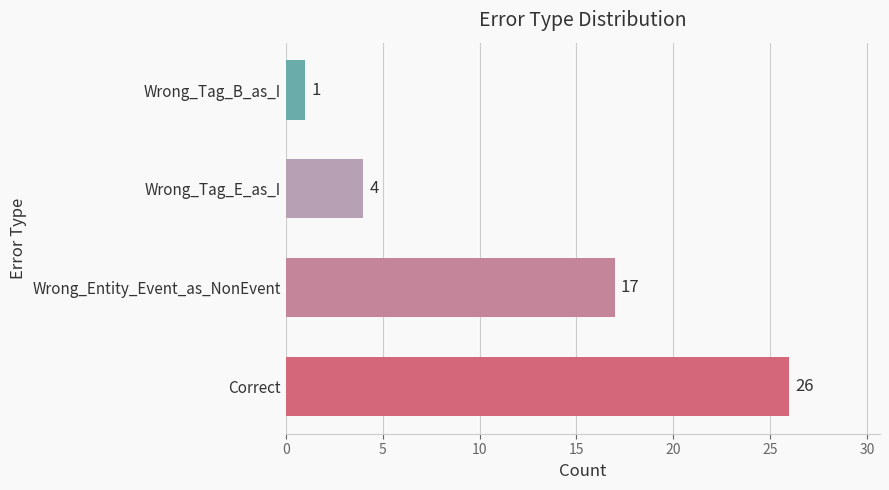

What is the sum of the values at Wrong_Entity_Event_as_NonEvent and Wrong_Tag_E_as_I?

21